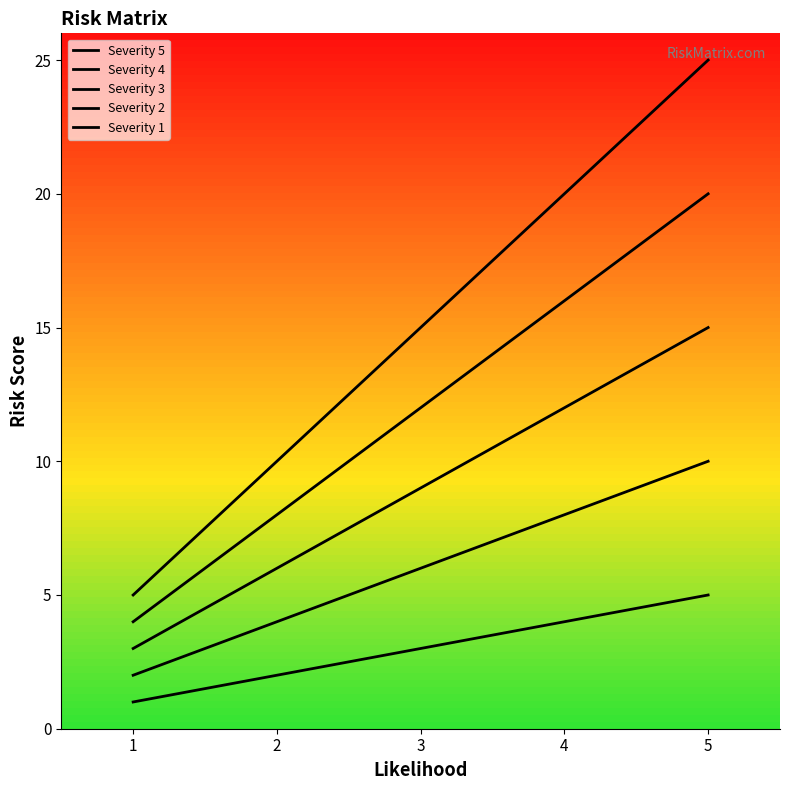

How many lines are shown in the chart?

5